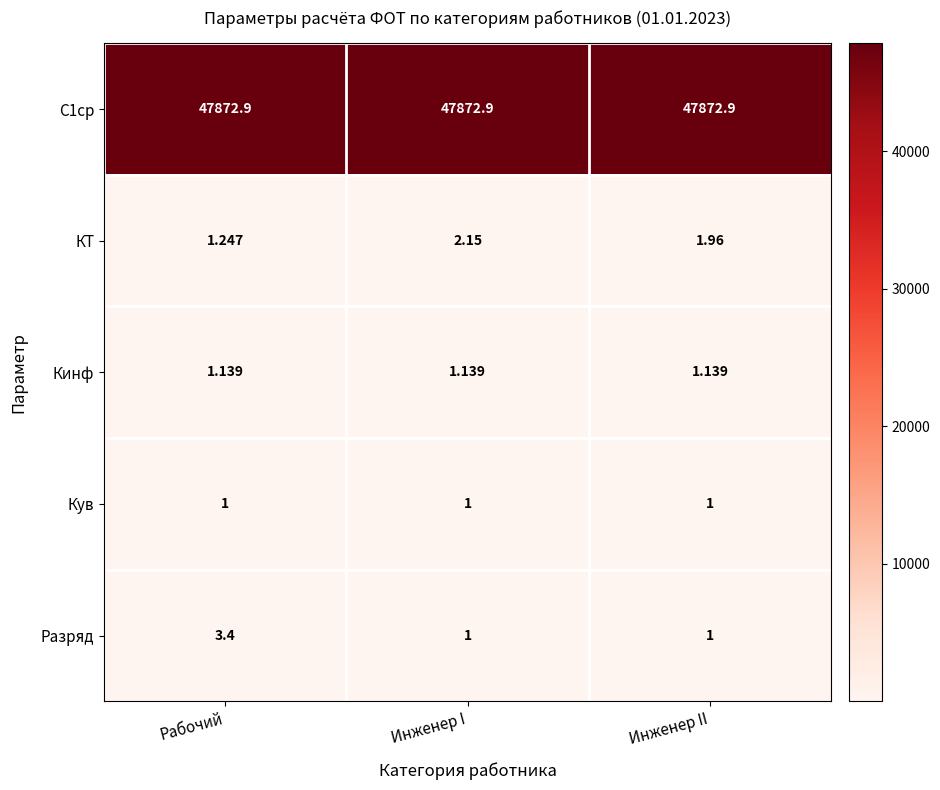

Which series has the widest spread of values?

Разряд